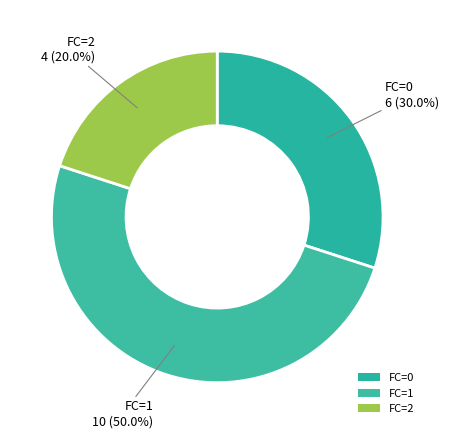

Which slice is the smallest?

FC=2